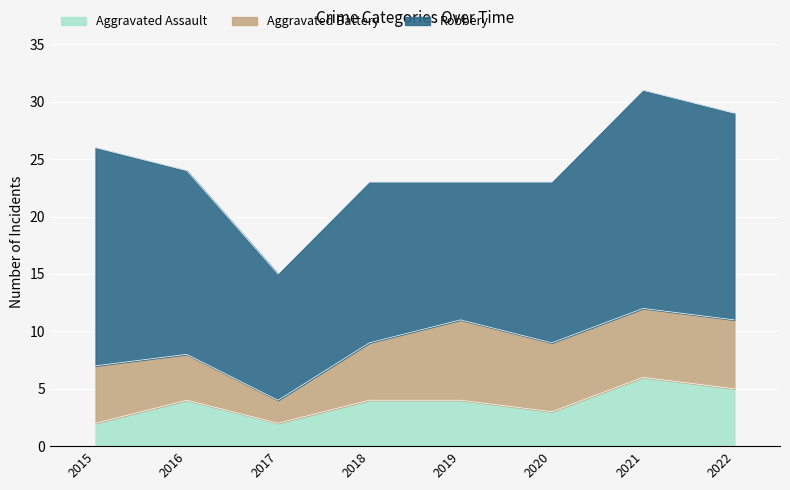

Between 2016 and 2018, which series saw the biggest shift?

Robbery